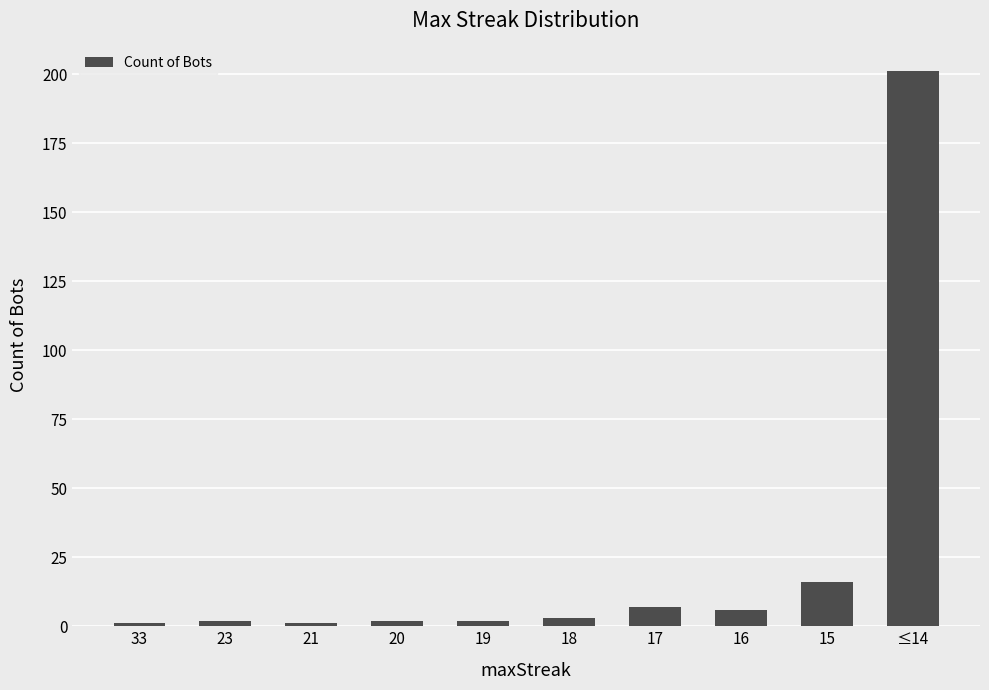

Reading right to left, extract all data points from this chart.

≤14=201	15=16	16=6	17=7	18=3	19=2	20=2	21=1	23=2	33=1